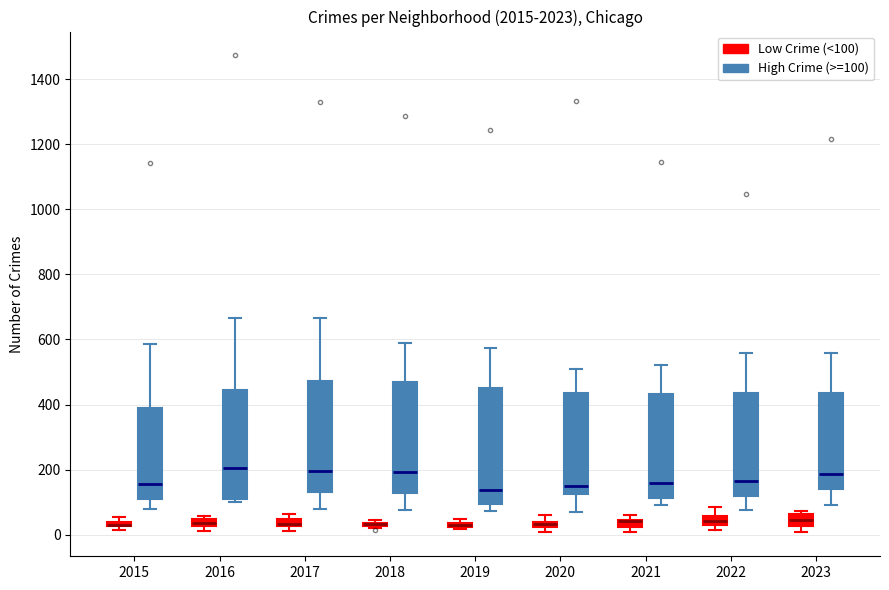

Where does the lower whisker of the box for 2015 (High Crime (>=100)) end on the y-axis? The values are not printed on the chart, so give them approximately, as read against the axis.

80